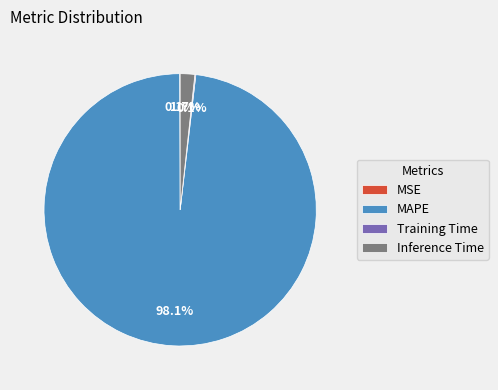

Which category accounts for the majority?

MAPE